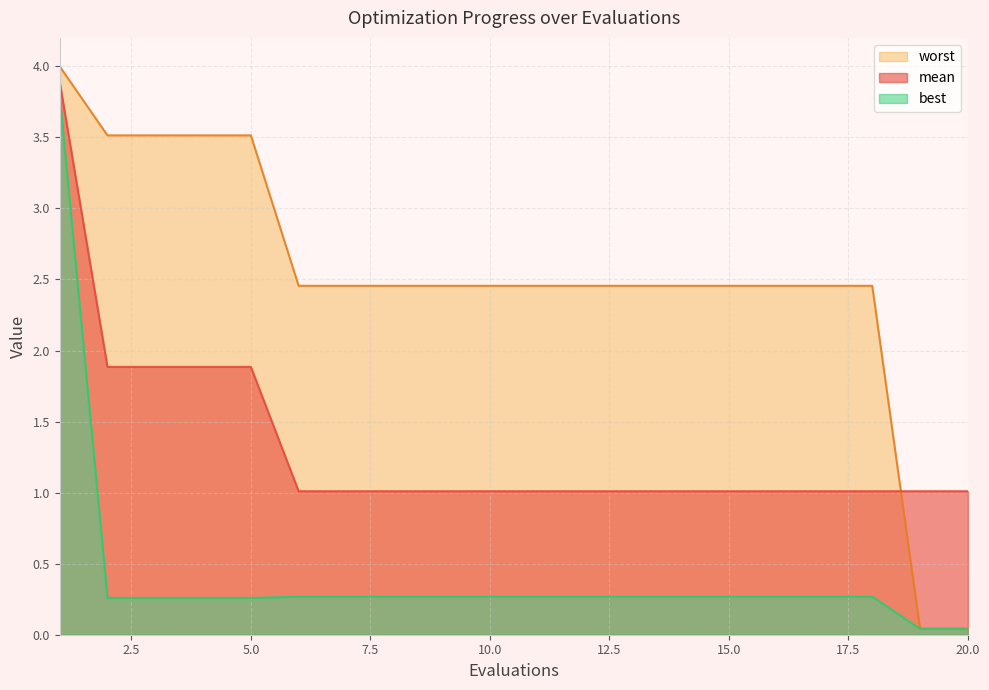

True or false: worst has more than 0 interior local peaks.

False